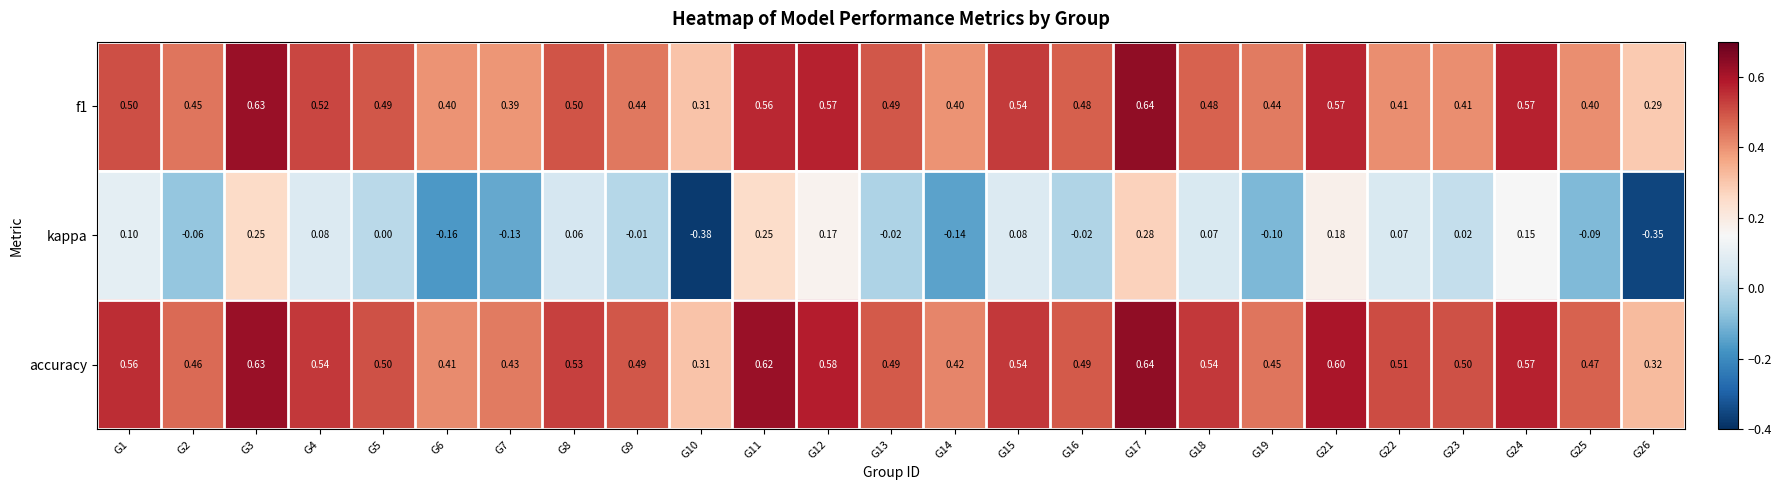

Which series changed the most between G8 and G11?

kappa